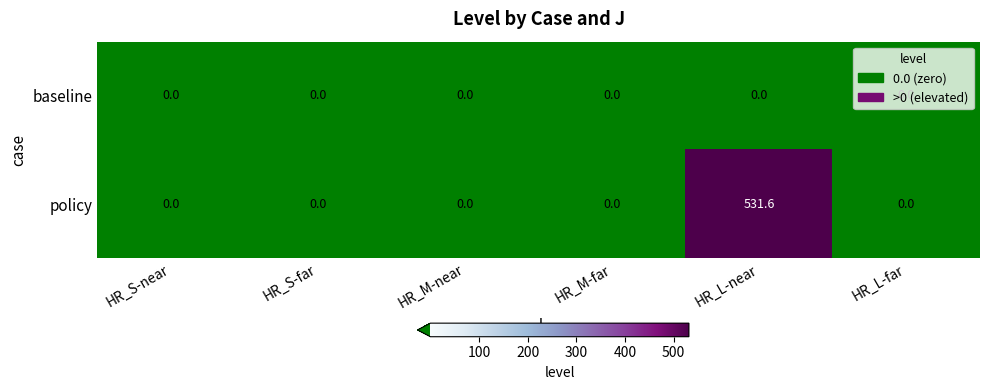

List the series in order of their peak value, lowest first.

baseline, policy